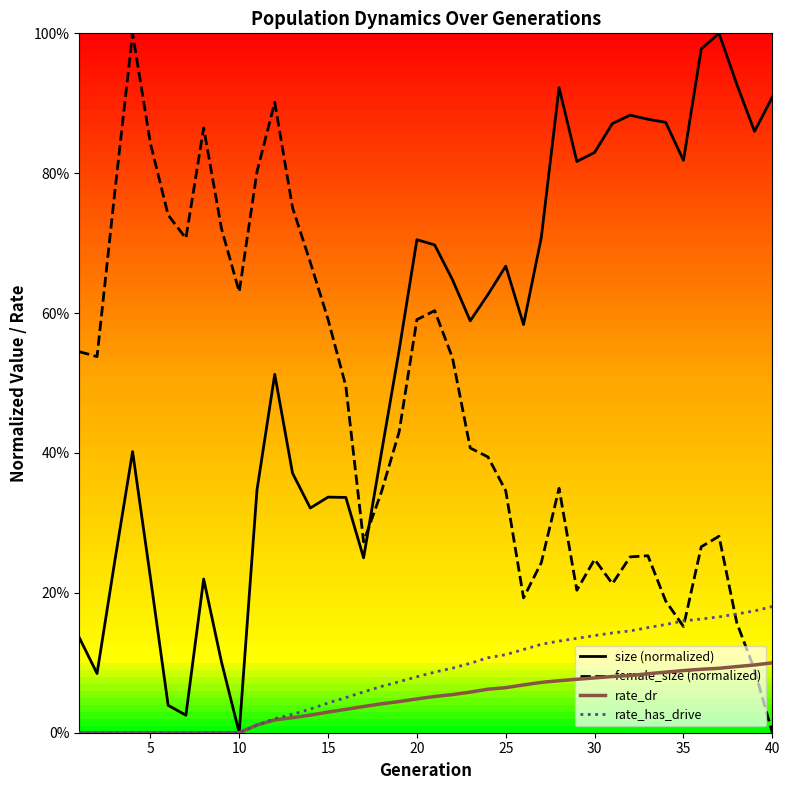

Does the chart have visible grid lines?

No